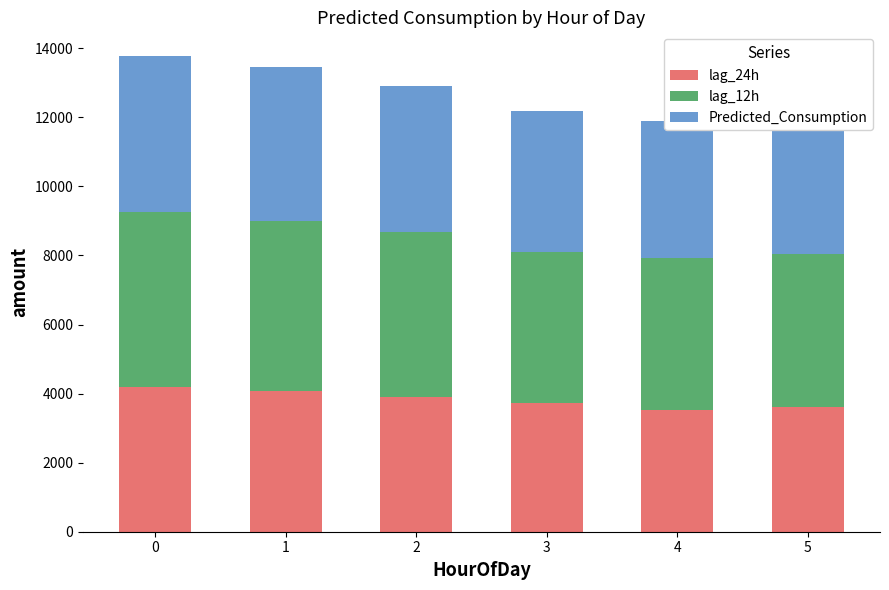

List the labels in order of lag_12h value, smallest first.

3, 4, 5, 2, 1, 0